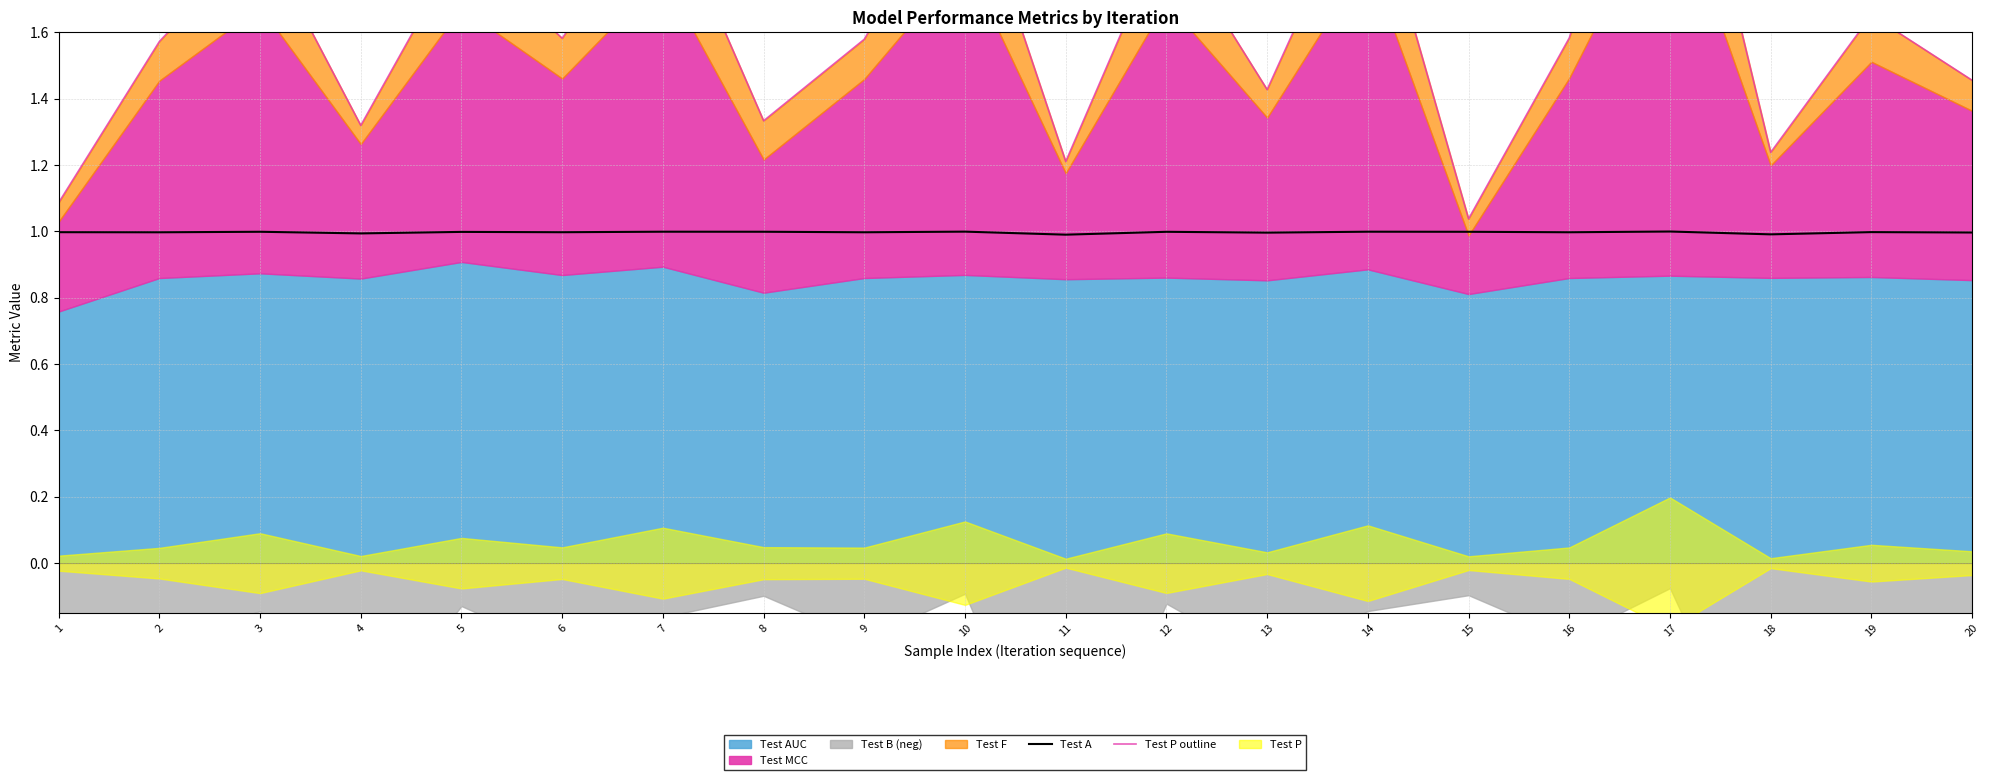

The value of Test A at 9 is 1.0. True or false?

True